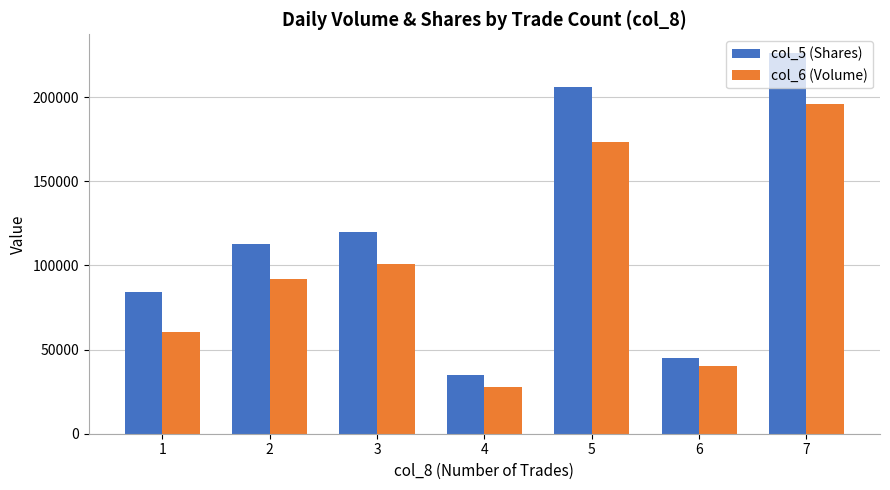

Which series has the largest total across all categories?

col_5 (Shares)